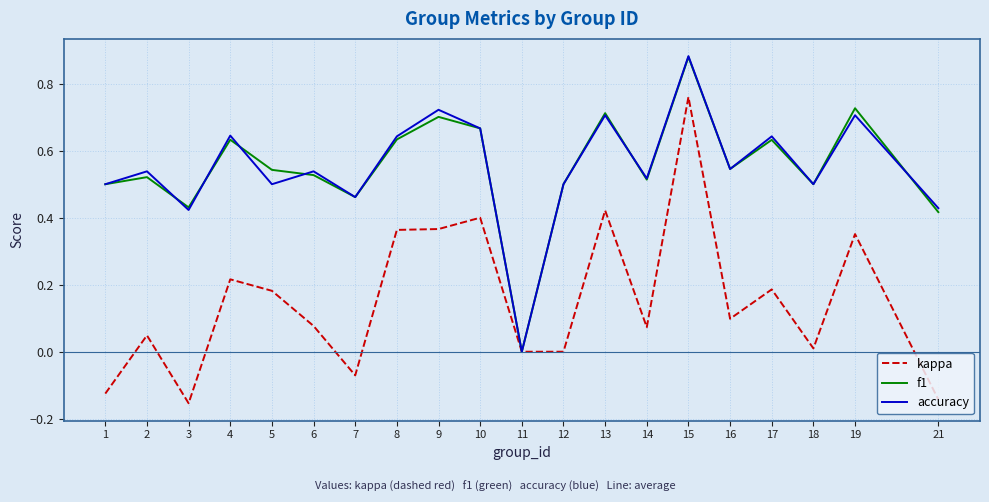

Where is the first local maximum for kappa?

2